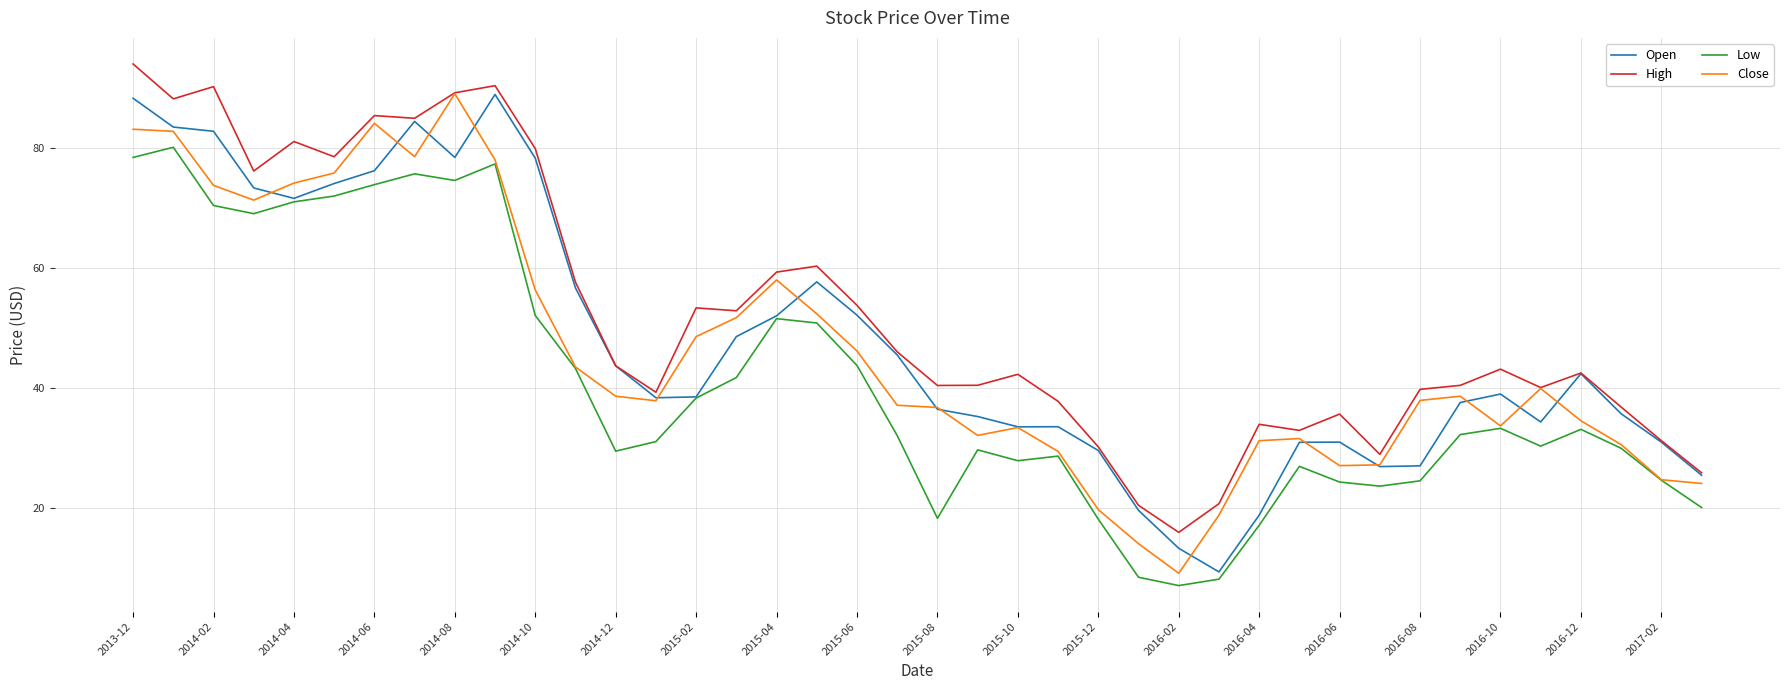

What is the average value of the High series?

52.1